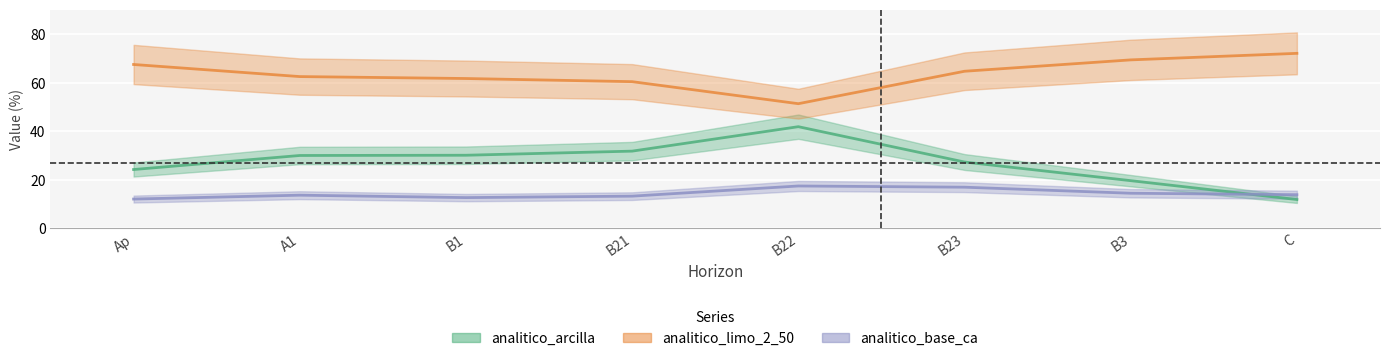

Which series changed the most between Ap and A1?

analitico_arcilla